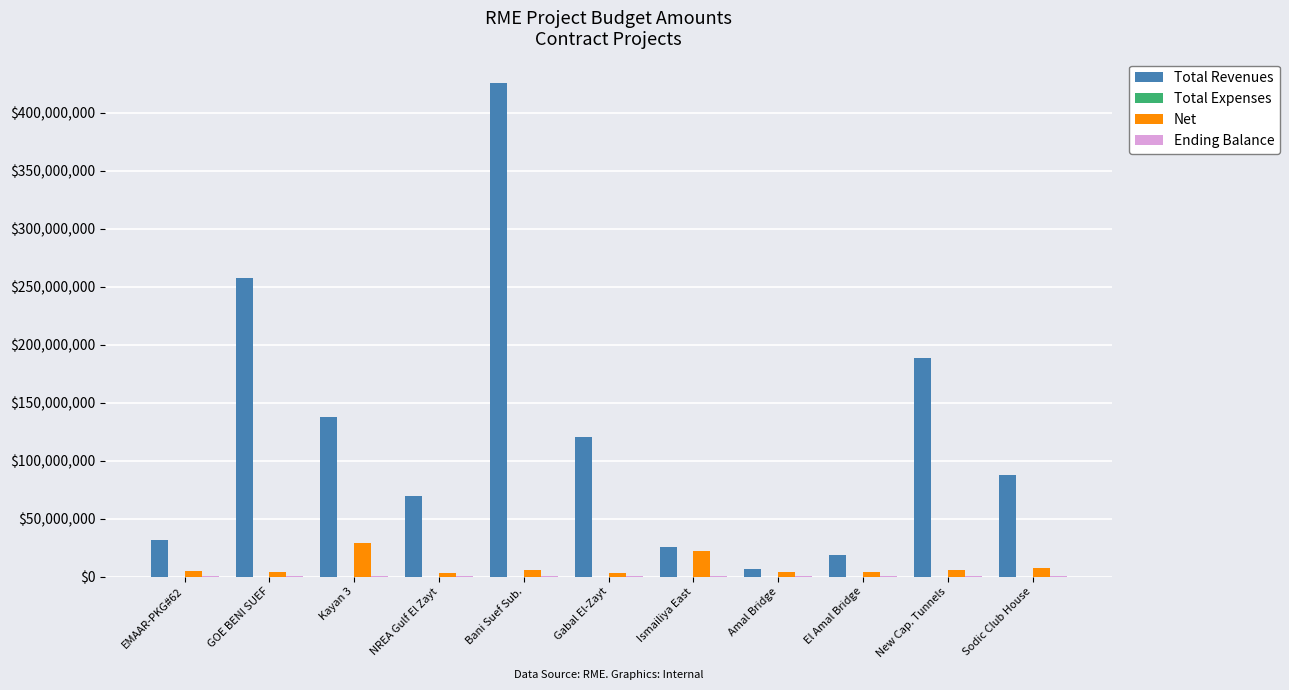

At New Cap. Tunnels, list the series in order from smallest to largest.

Total Expenses, Ending Balance, Net, Total Revenues